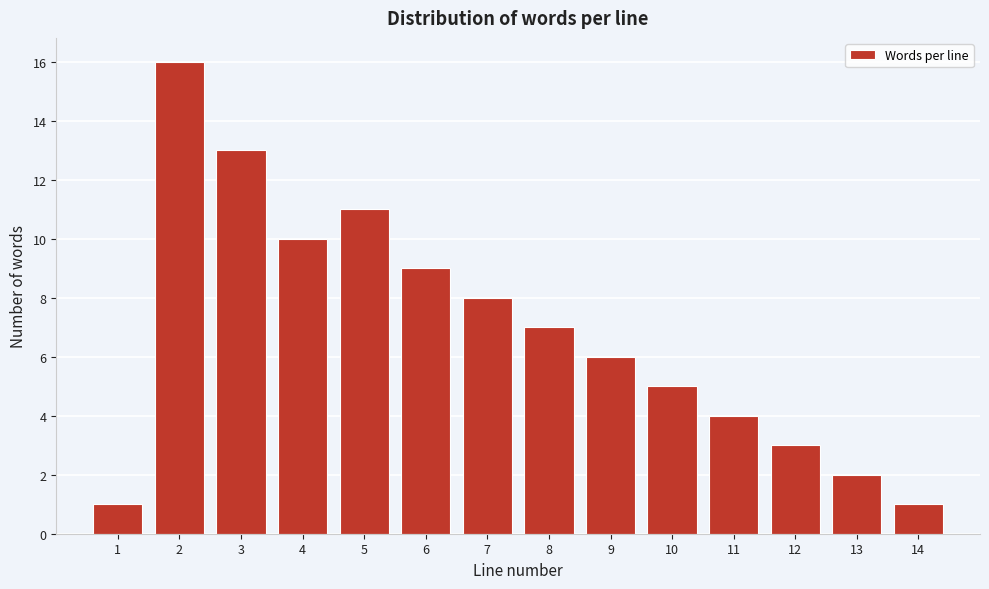

What is the height of the bar covering 1.5 to 2.5 on the x-axis? The values are not printed on the chart, so give them approximately, as read against the axis.

16